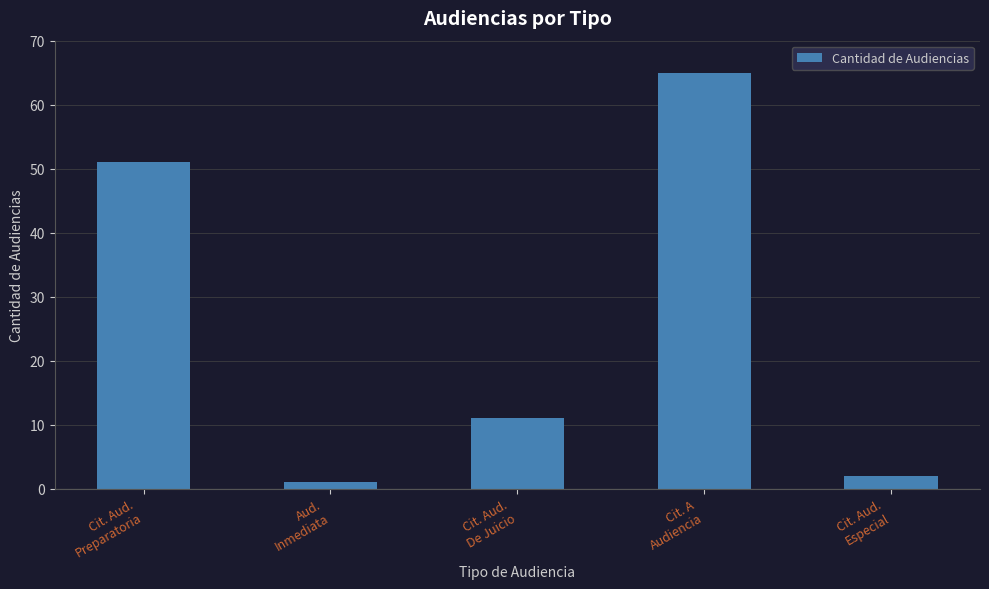

What is the approximate value at Cit. A
Audiencia, to the nearest 5?

65